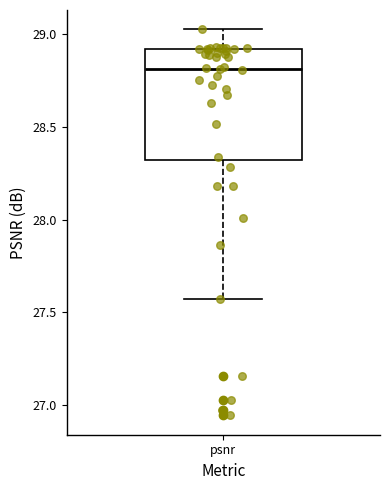

Transcribe this box plot: give where the median line is, the range the box spans, and where the two whiskers end, as read against the y-axis. The values are not printed on the chart, so give them approximately, as read against the axis.

median 28.80, box 28.30 to 28.90, whiskers 27.55 to 29.05